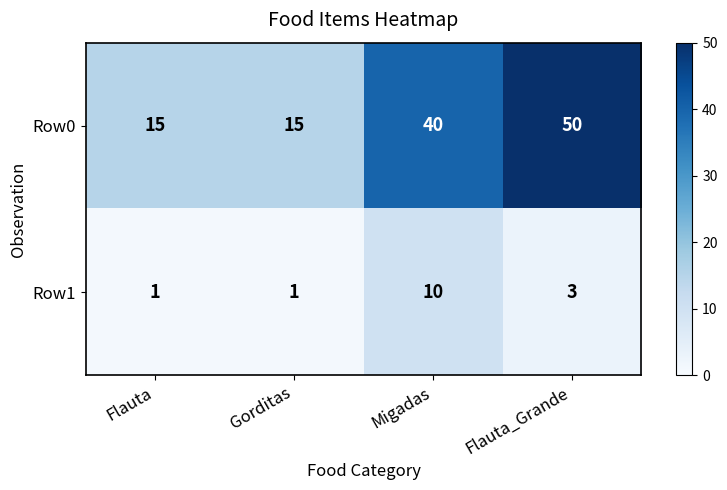

Reading left to right, transcribe all the data shown in this chart.

Row0: Flauta=15	Gorditas=15	Migadas=40	Flauta_Grande=50
Row1: Flauta=1	Gorditas=1	Migadas=10	Flauta_Grande=3